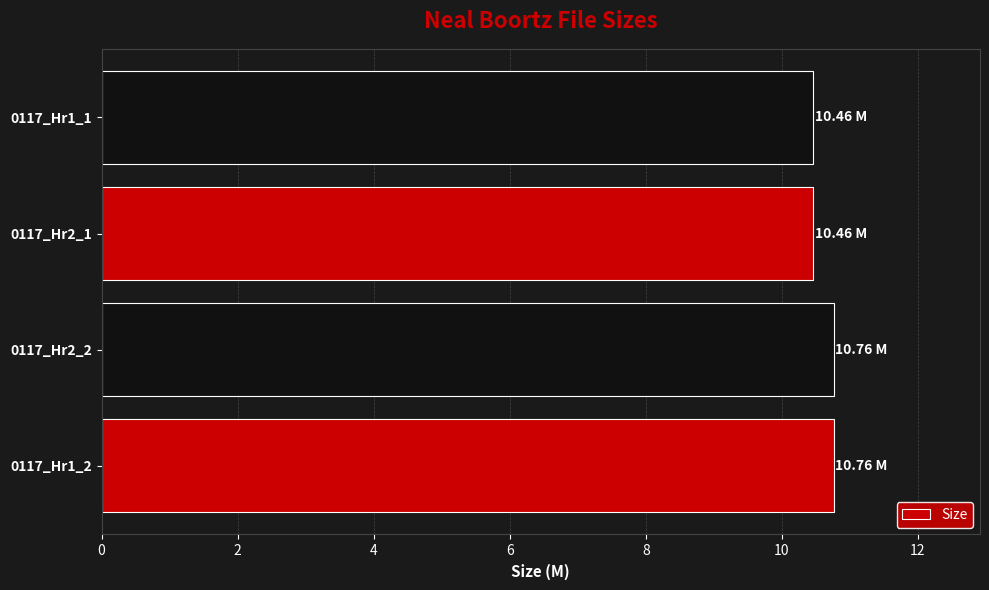

Approximately how many times larger is the value at 0117_Hr2_1 compared to 0117_Hr1_1?

1.0